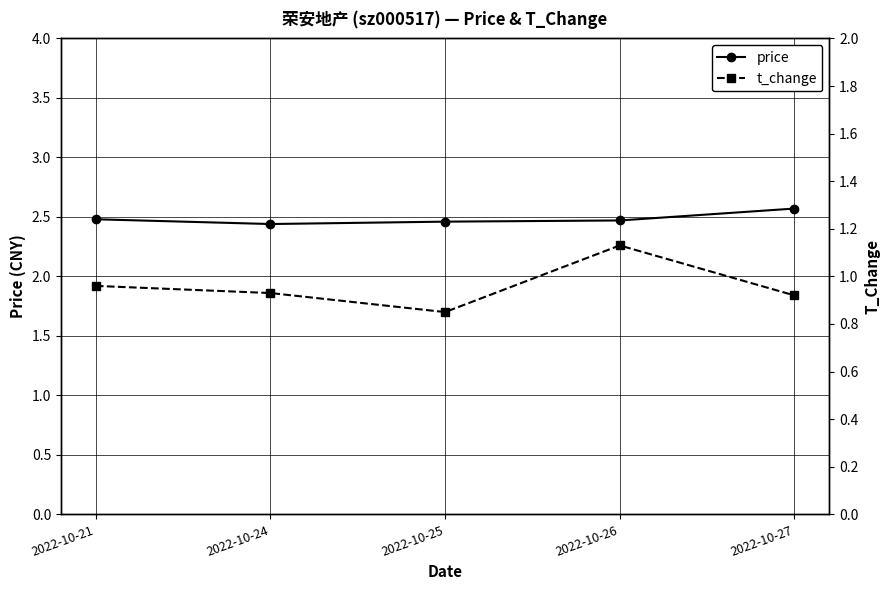

What is the maximum value shown in the chart?

2.6